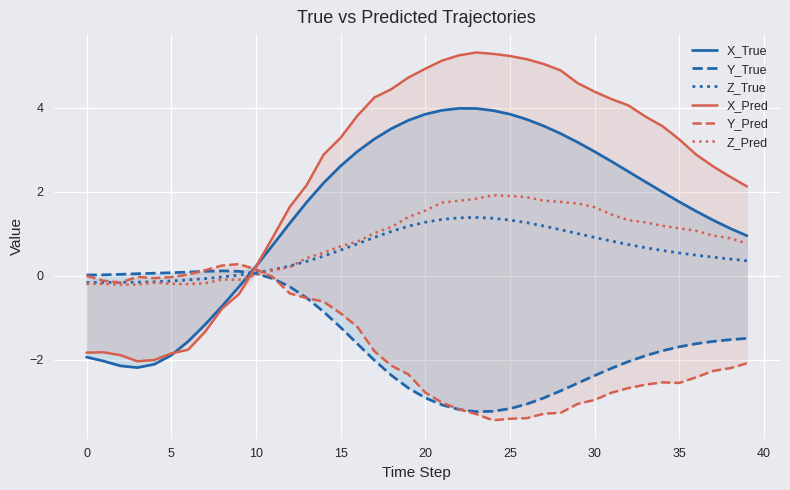

Is it true that Y_Pred equals -2.3 at 37?

True